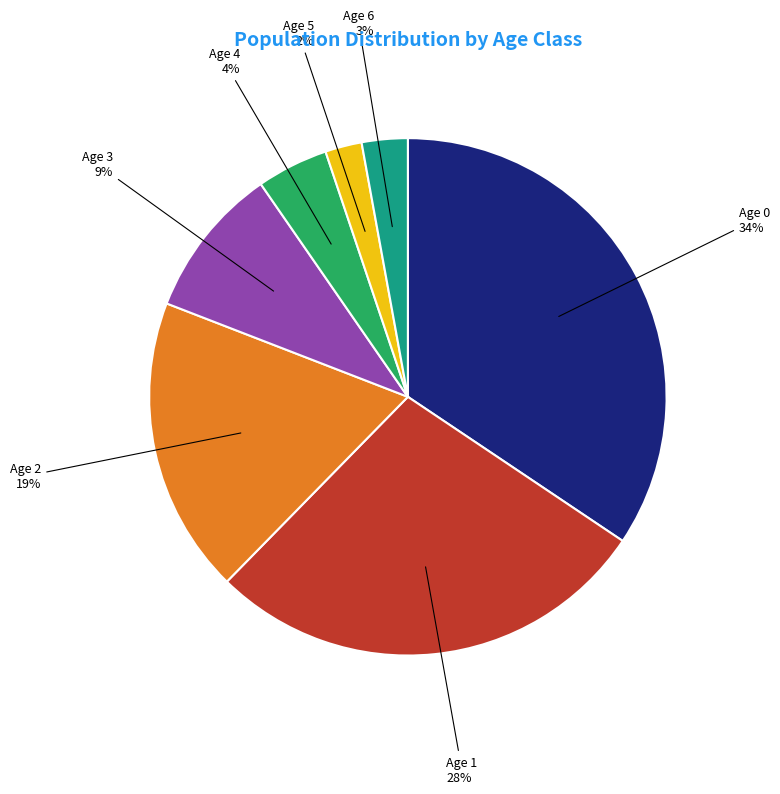

Which slice is the smallest?

Age 5